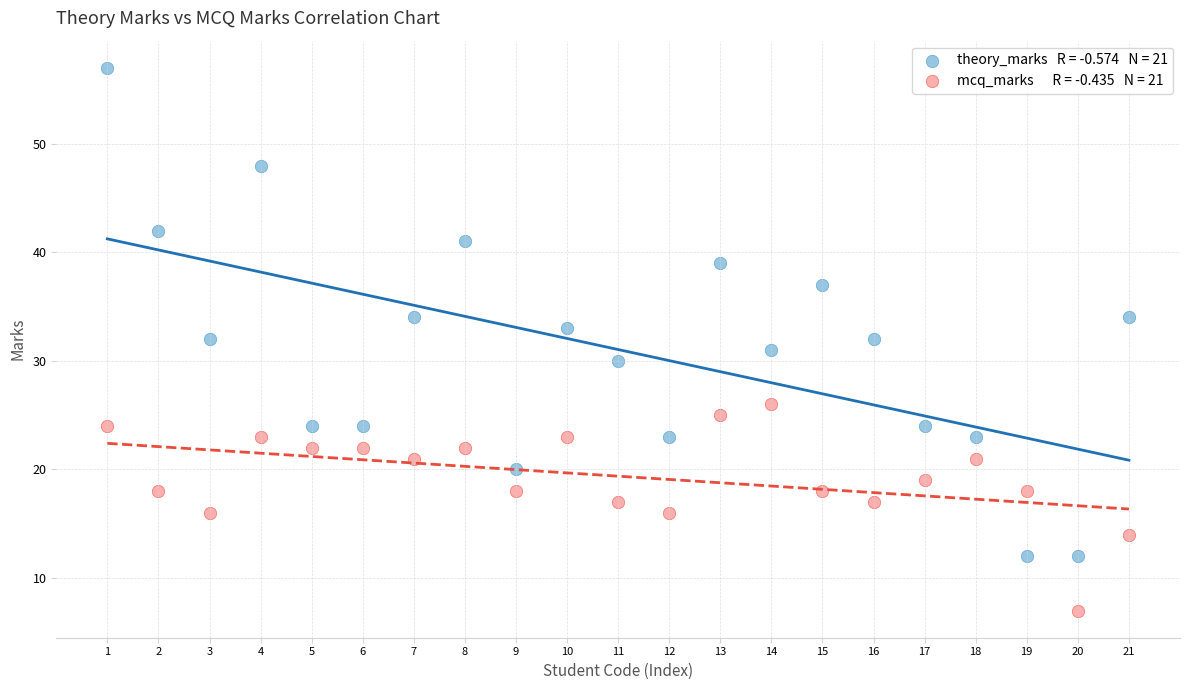

Across all data points, what is the range of Y values (max minus min)?

50